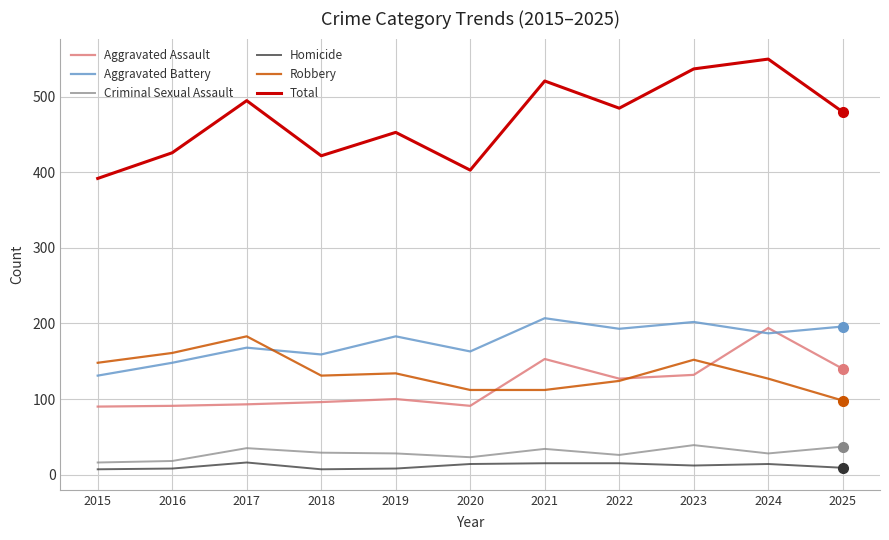

What are all the series names shown in the legend?

Aggravated Assault, Aggravated Battery, Criminal Sexual Assault, Homicide, Robbery, Total